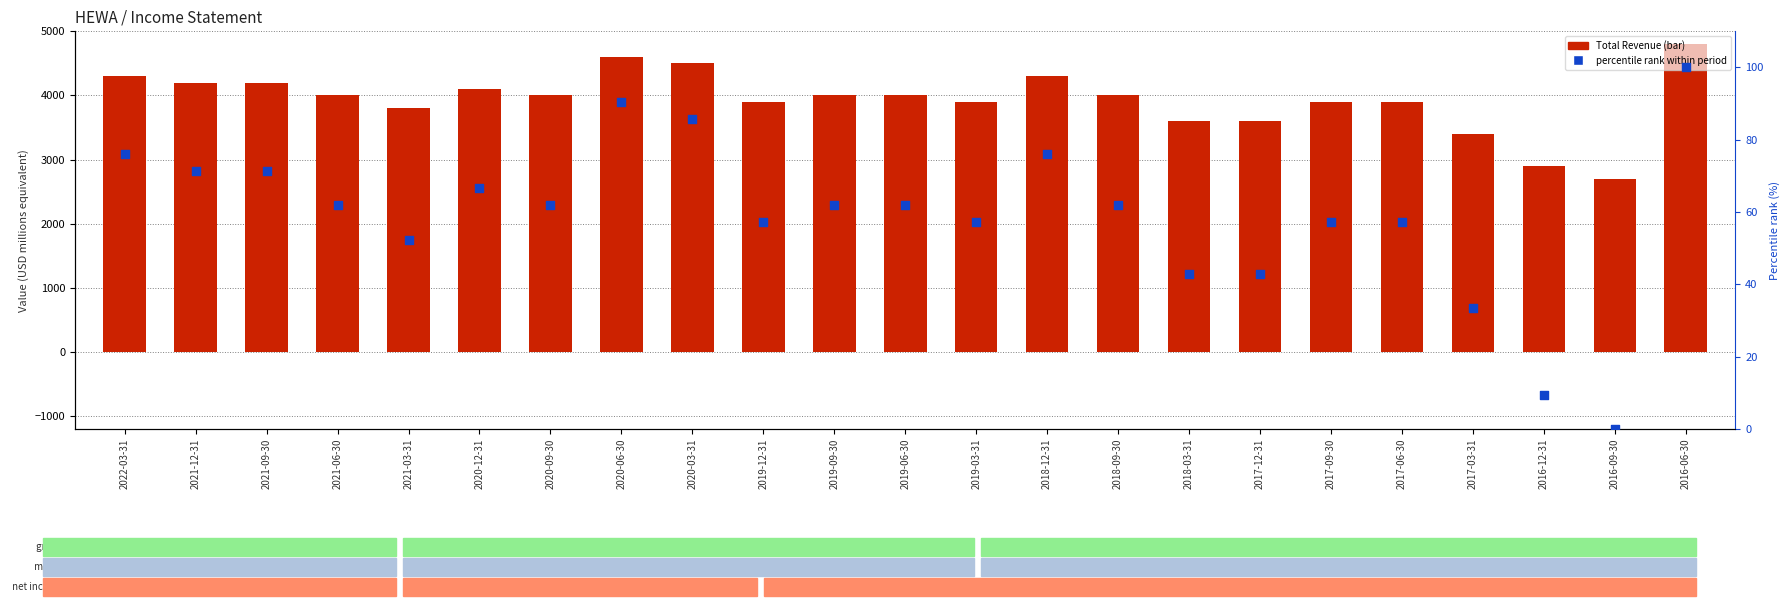

Is the value of Total Revenue at 2021-12-31 greater than the value of percentile rank (Total Revenue) at 2019-03-31?

Yes